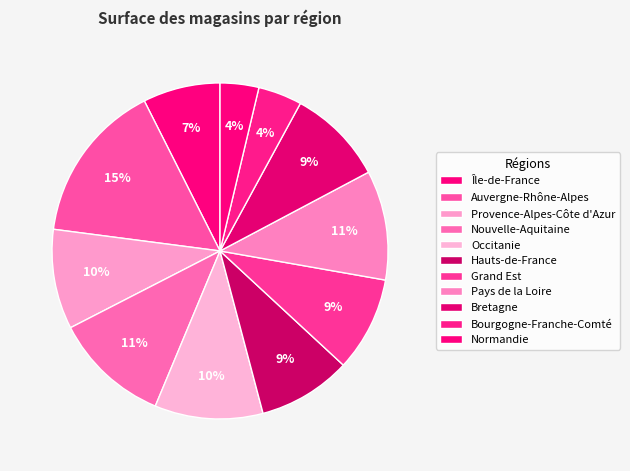

Which category has the smallest portion of the pie?

Normandie